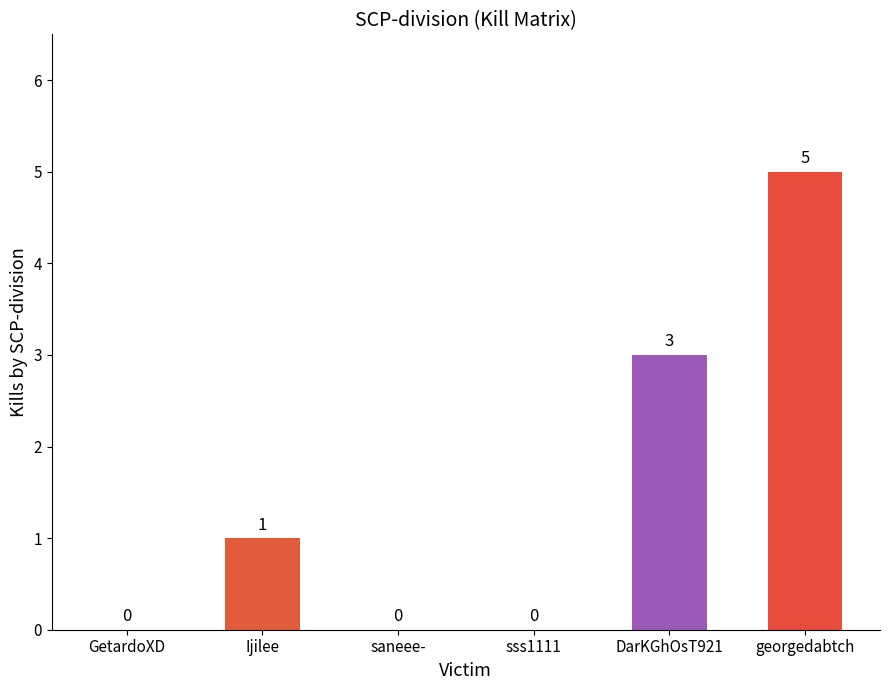

What is the sum of all values?

9